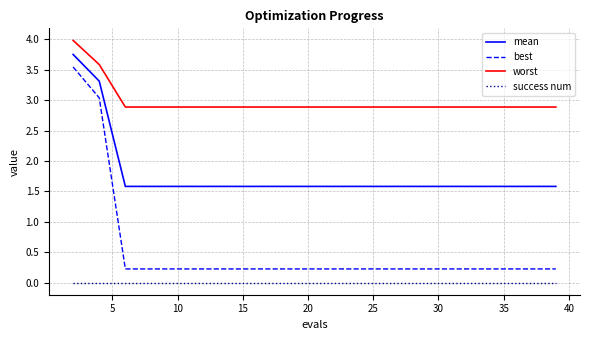

Rank the series by their maximum value, from highest to lowest.

worst, mean, best, success num